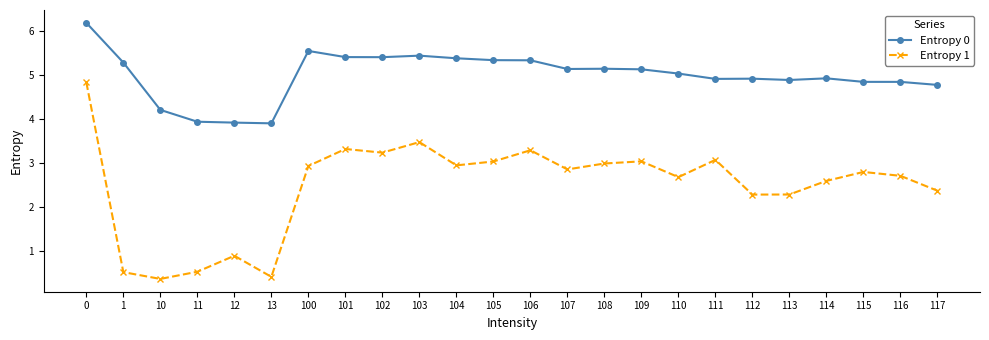

What is the average value of the Entropy 0 series?

5.0